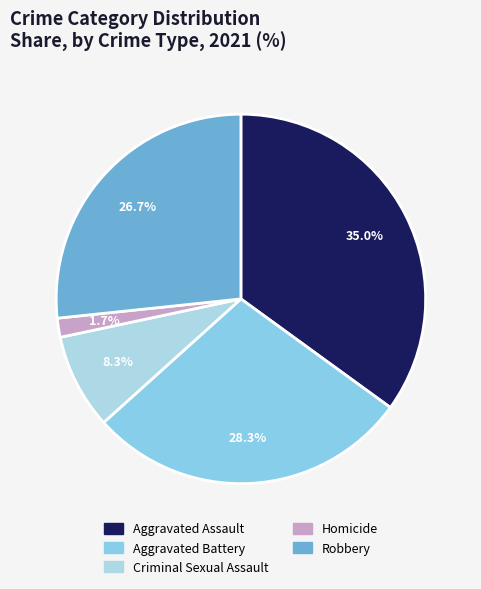

Which category has the biggest portion of the pie?

Aggravated Assault